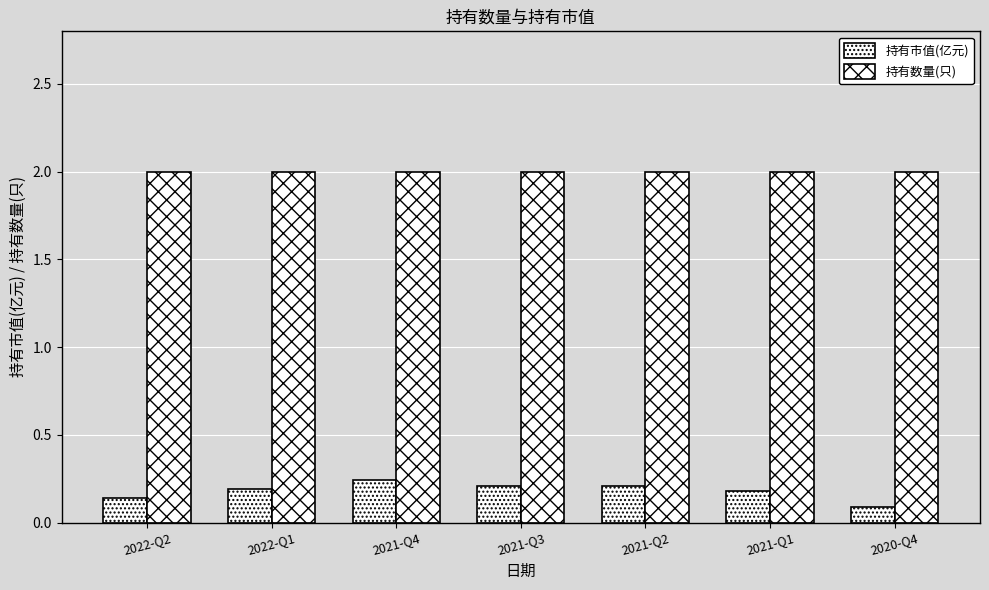

Which series has the widest spread of values?

持有市值(亿元)